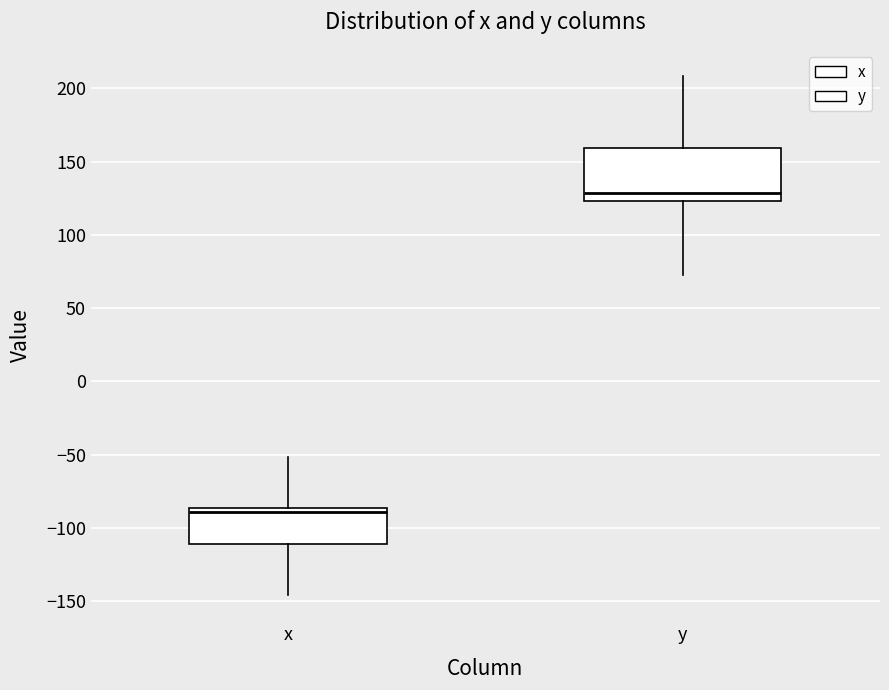

Reading left to right, transcribe this box plot: for each box, give where its median line is, the range the box spans, and where its two whiskers end, as read against the y-axis. The values are not printed on the chart, so give them approximately, as read against the axis.

x: median -90, box -110 to -85, whiskers -145 to -50
y: median 130, box 125 to 160, whiskers 75 to 210